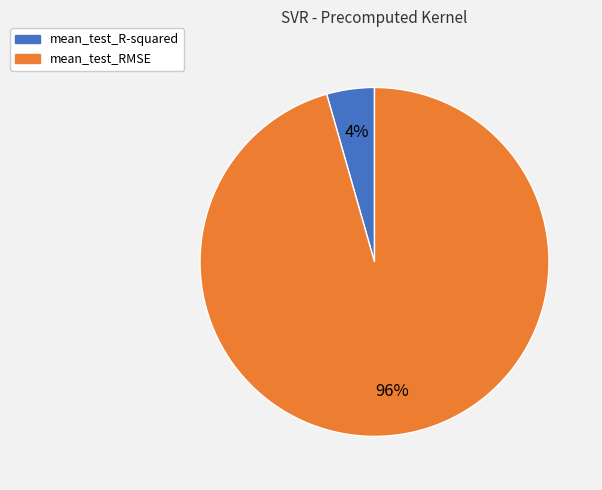

The mean_test_RMSE slice represents 96% of the pie. True or false?

True